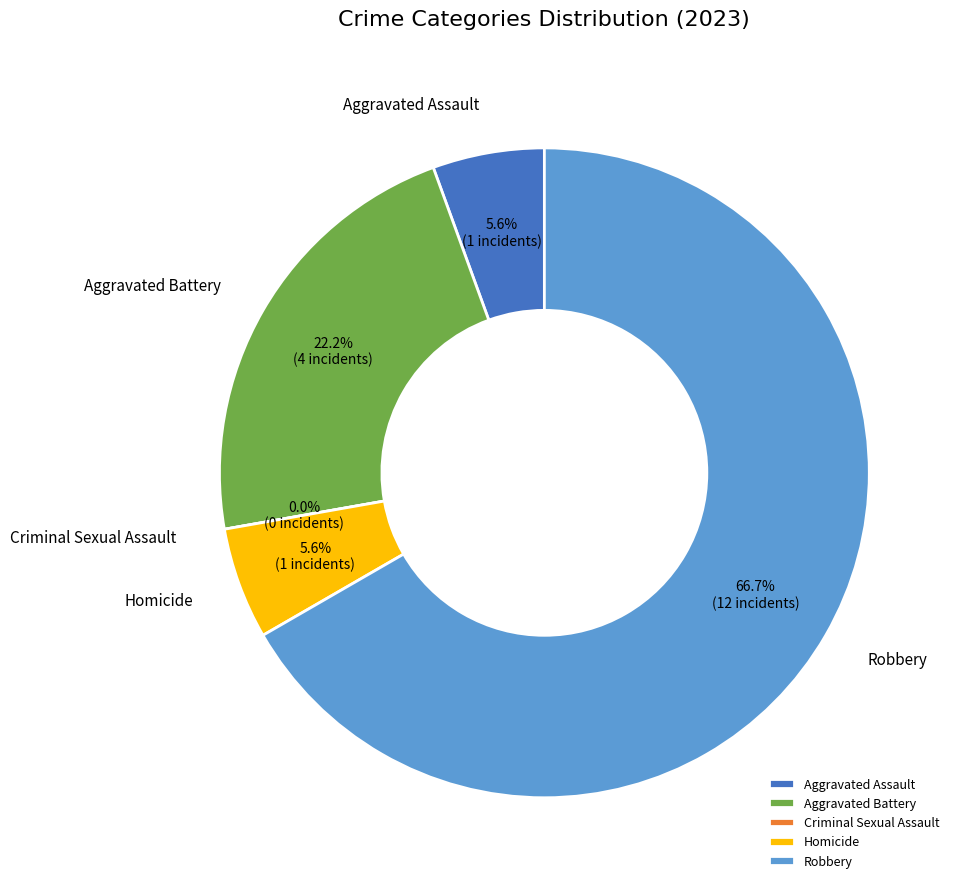

How much of the chart is everything except Aggravated Battery?

77.8%